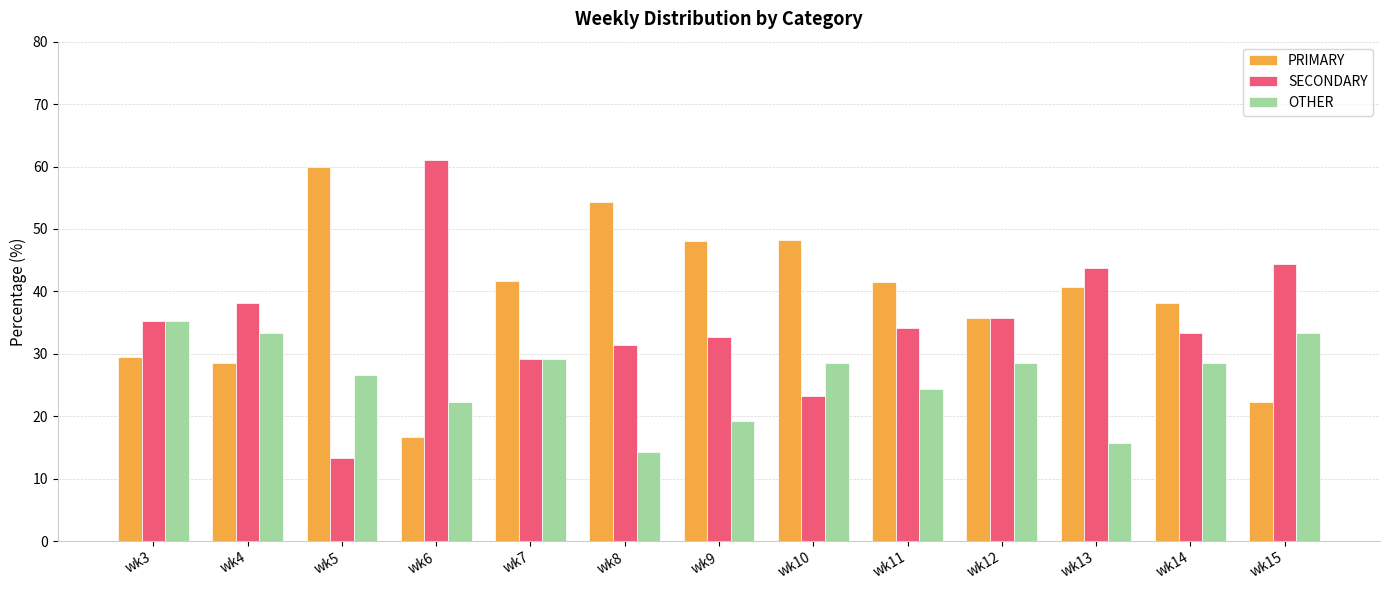

What is the difference between the highest and lowest values at wk12?

7.1